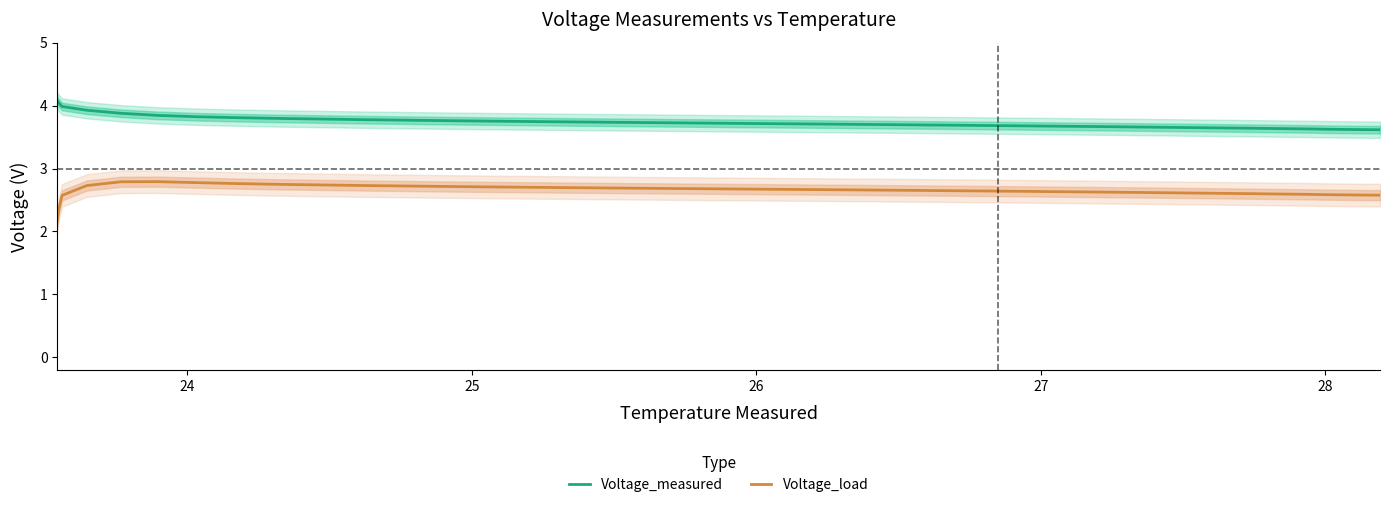

What is the lowest value of the Voltage_load series?

2.2